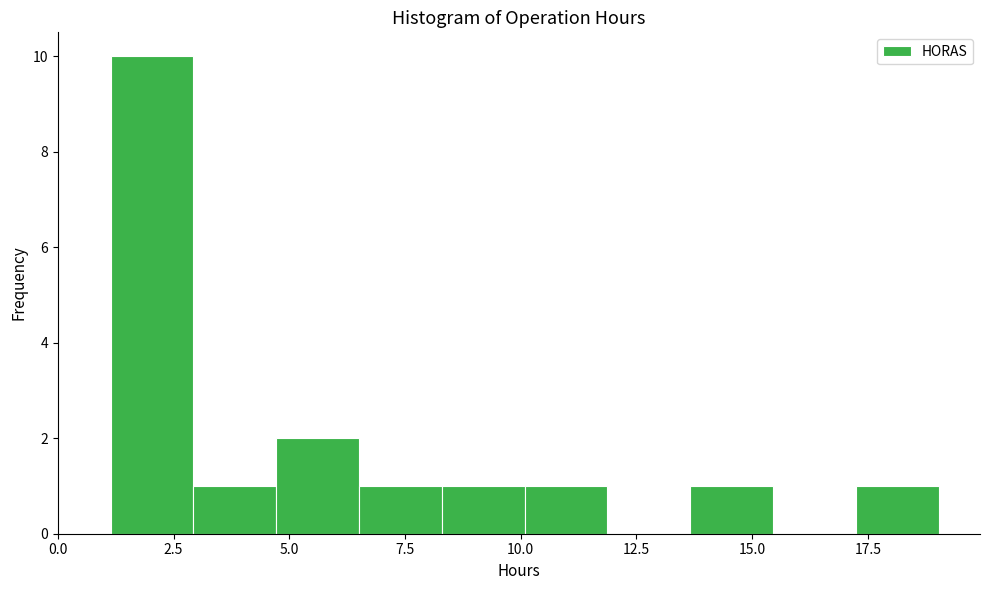

Read against the x-axis, roughly where is the centre of the tallest bar?

2.0